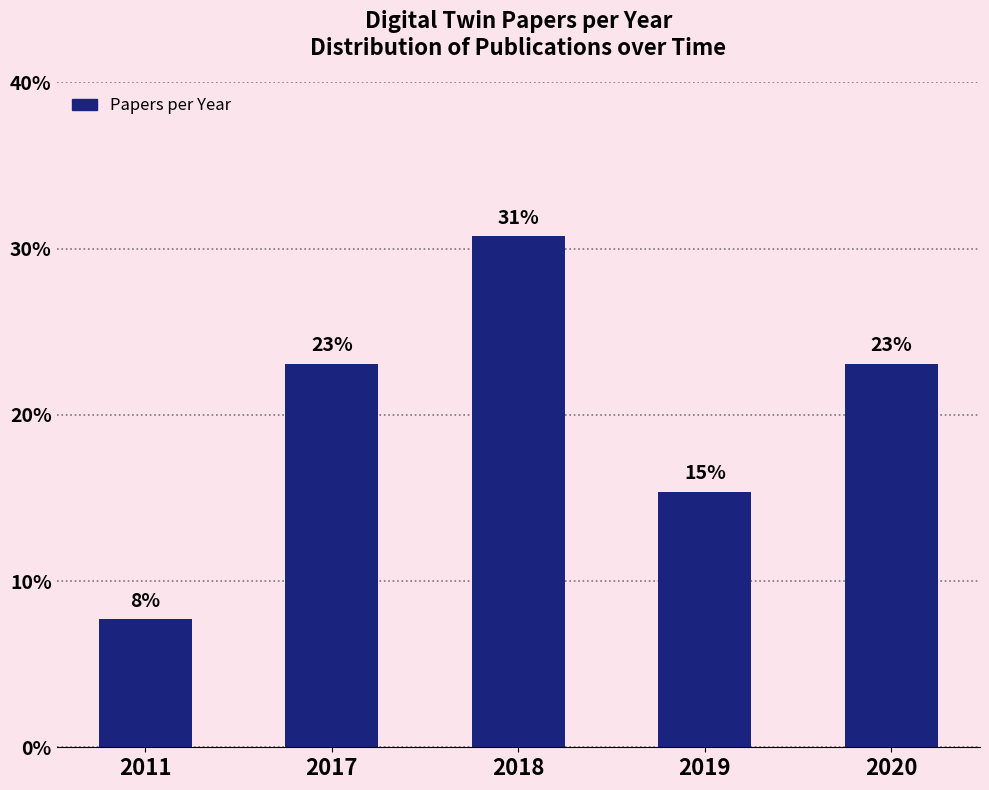

Which category has the lowest value across all series?

2011